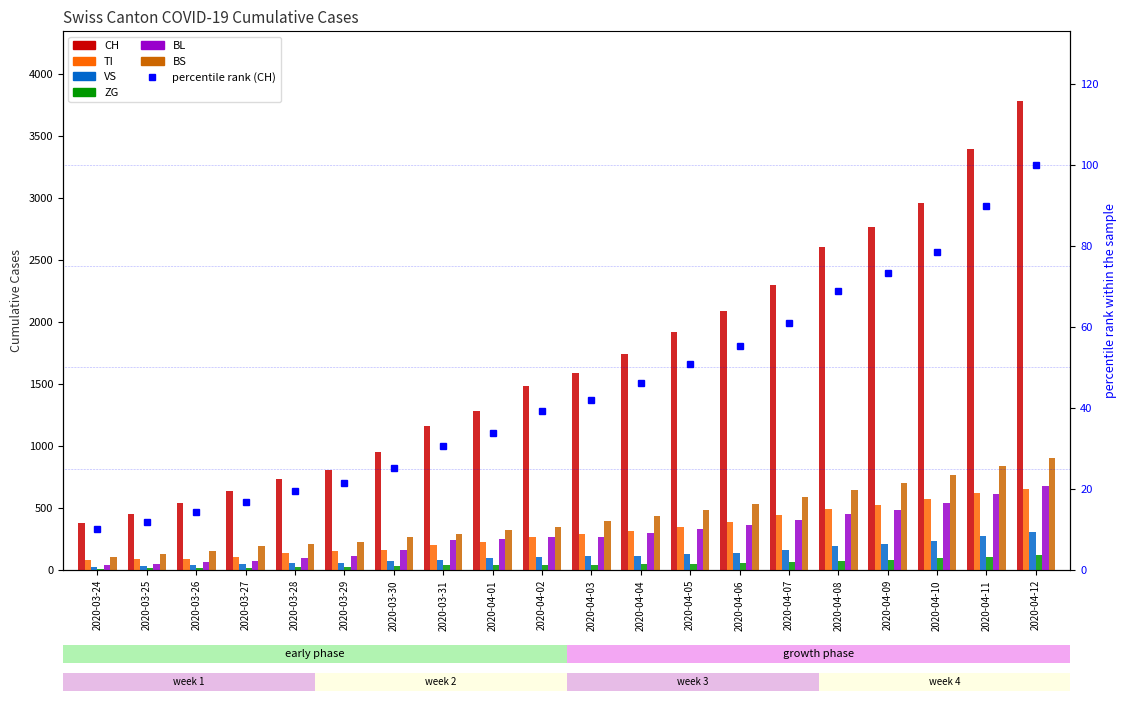

Reading left to right, what are all the values shown in this chart?

CH: 2020-03-24=380	2020-03-25=449	2020-03-26=540	2020-03-27=634	2020-03-28=736	2020-03-29=806	2020-03-30=948	2020-03-31=1160	2020-04-01=1279	2020-04-02=1480	2020-04-03=1588	2020-04-04=1742	2020-04-05=1915	2020-04-06=2090	2020-04-07=2300	2020-04-08=2600	2020-04-09=2764	2020-04-10=2960	2020-04-11=3392	2020-04-12=3776
TI: 2020-03-24=80	2020-03-25=85	2020-03-26=91	2020-03-27=107	2020-03-28=136	2020-03-29=155	2020-03-30=165	2020-03-31=202	2020-04-01=229	2020-04-02=263	2020-04-03=287	2020-04-04=314	2020-04-05=348	2020-04-06=387	2020-04-07=443	2020-04-08=488	2020-04-09=523	2020-04-10=573	2020-04-11=620	2020-04-12=655
VS: 2020-03-24=25	2020-03-25=35	2020-03-26=41	2020-03-27=50	2020-03-28=53	2020-03-29=54	2020-03-30=71	2020-03-31=81	2020-04-01=96	2020-04-02=104	2020-04-03=109	2020-04-04=112	2020-04-05=125	2020-04-06=137	2020-04-07=165	2020-04-08=193	2020-04-09=212	2020-04-10=234	2020-04-11=271	2020-04-12=307
ZG: 2020-03-24=12	2020-03-25=18	2020-03-26=18	2020-03-27=18	2020-03-28=21	2020-03-29=21	2020-03-30=29	2020-03-31=39	2020-04-01=40	2020-04-02=41	2020-04-03=44	2020-04-04=46	2020-04-05=52	2020-04-06=59	2020-04-07=63	2020-04-08=72	2020-04-09=83	2020-04-10=95	2020-04-11=107	2020-04-12=117
BL: 2020-03-24=40	2020-03-25=46	2020-03-26=65	2020-03-27=76	2020-03-28=100	2020-03-29=115	2020-03-30=158	2020-03-31=242	2020-04-01=249	2020-04-02=262	2020-04-03=266	2020-04-04=298	2020-04-05=328	2020-04-06=359	2020-04-07=404	2020-04-08=452	2020-04-09=484	2020-04-10=536	2020-04-11=609	2020-04-12=680
BS: 2020-03-24=105	2020-03-25=128	2020-03-26=155	2020-03-27=191	2020-03-28=211	2020-03-29=228	2020-03-30=263	2020-03-31=292	2020-04-01=323	2020-04-02=350	2020-04-03=397	2020-04-04=434	2020-04-05=480	2020-04-06=535	2020-04-07=590	2020-04-08=641	2020-04-09=698	2020-04-10=762	2020-04-11=836	2020-04-12=899